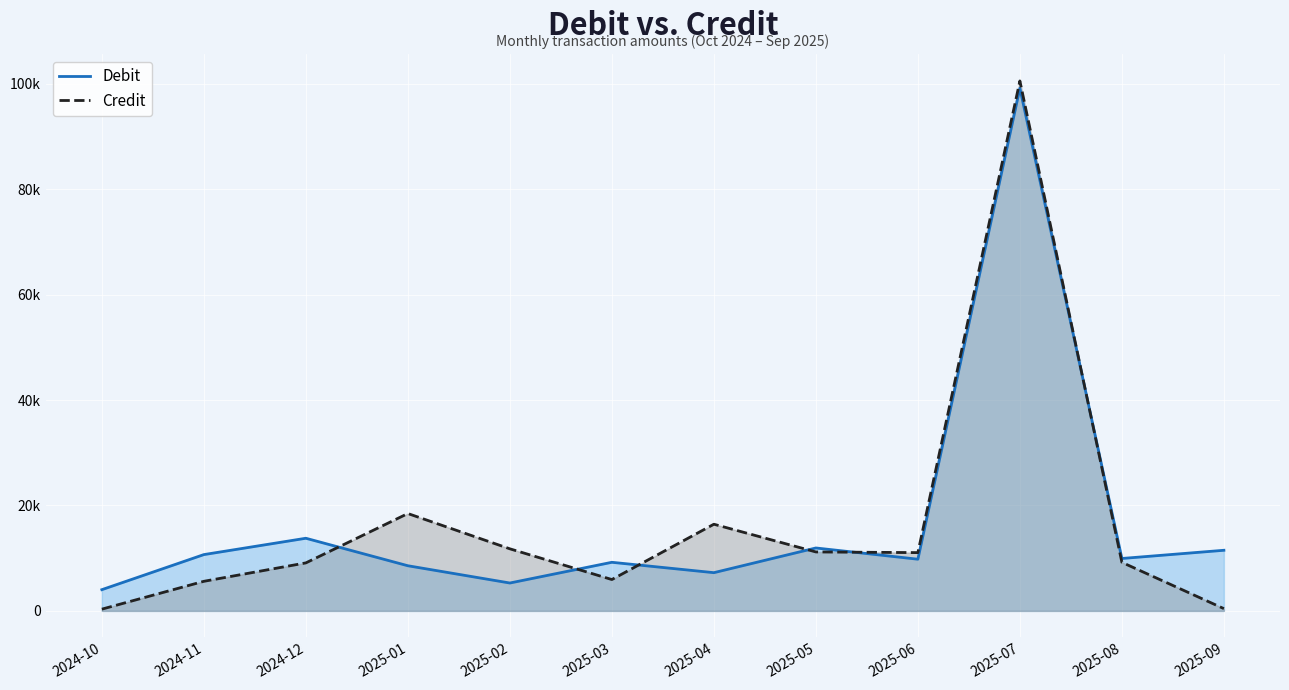

Where do Debit and Credit first cross each other?

2024-12 and 2025-01